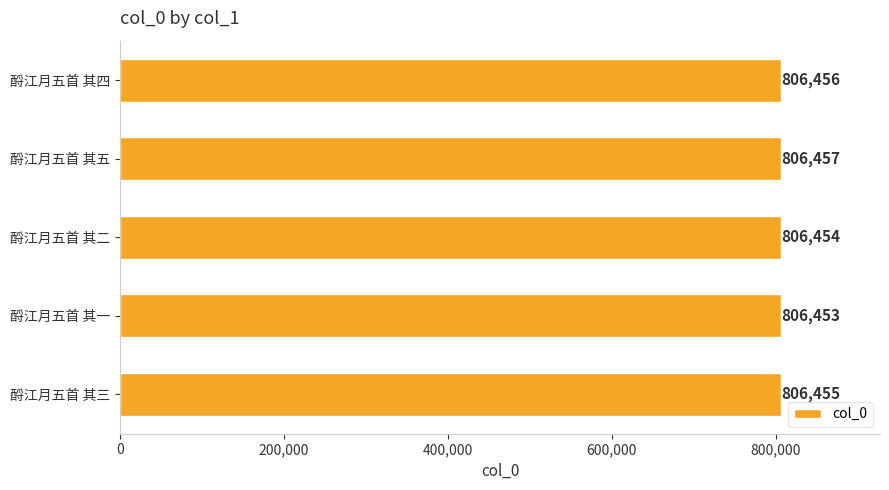

The value at 酹江月五首 其五 is 806457. True or false?

True